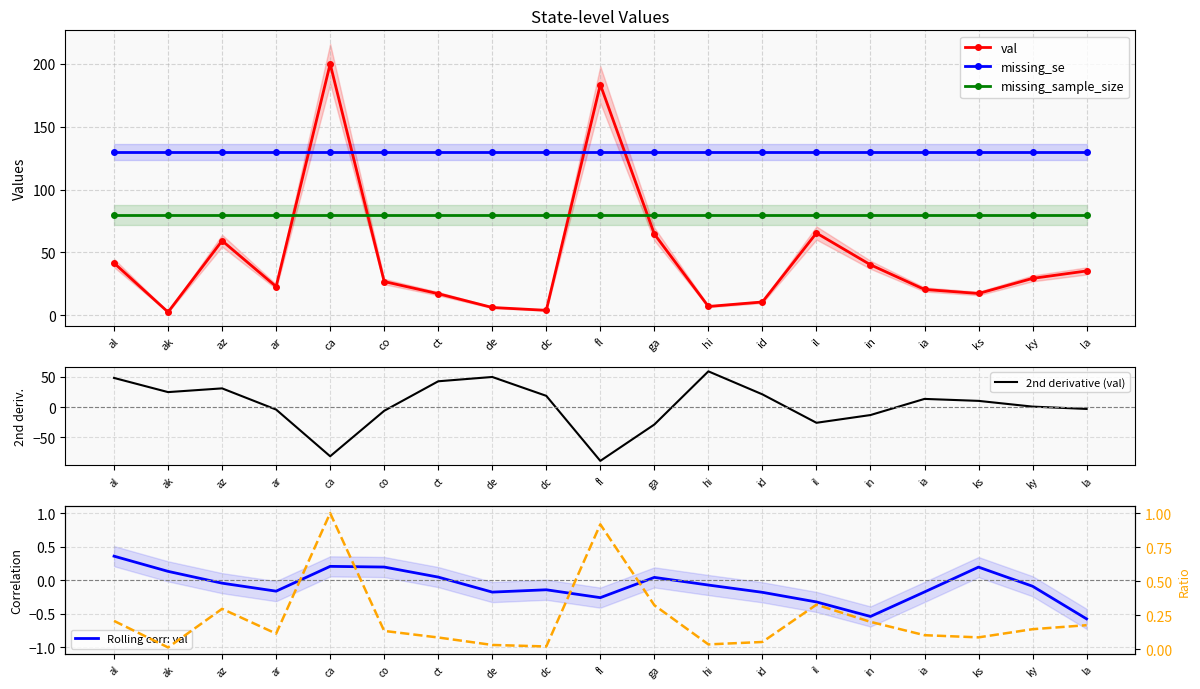

How many times do missing_se and val cross each other?

4